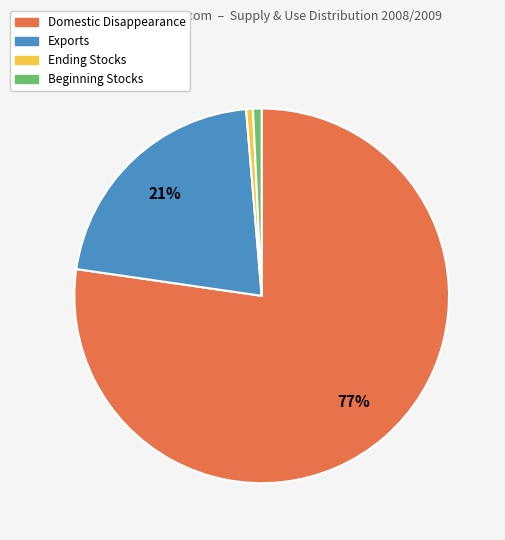

Combined, do Domestic Disappearance and Beginning Stocks account for over 50%?

Yes